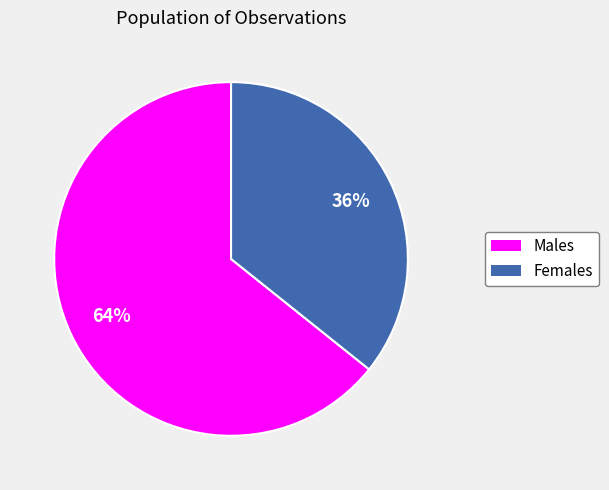

Which category has the smallest portion of the pie?

Females